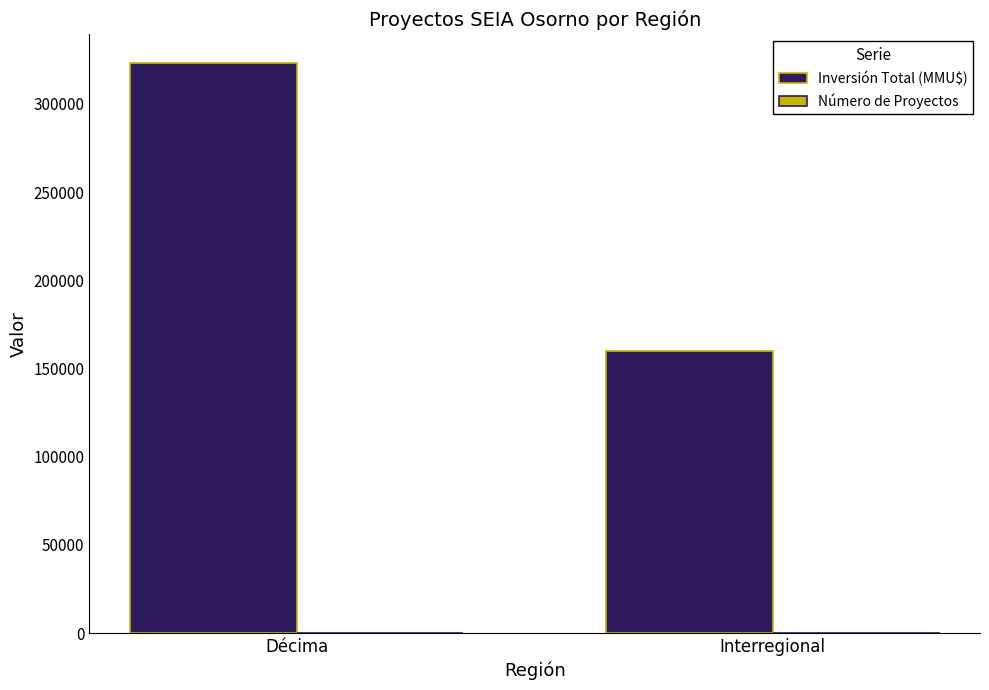

Between Décima and Interregional, which series saw the biggest shift?

Inversión Total (MMU$)